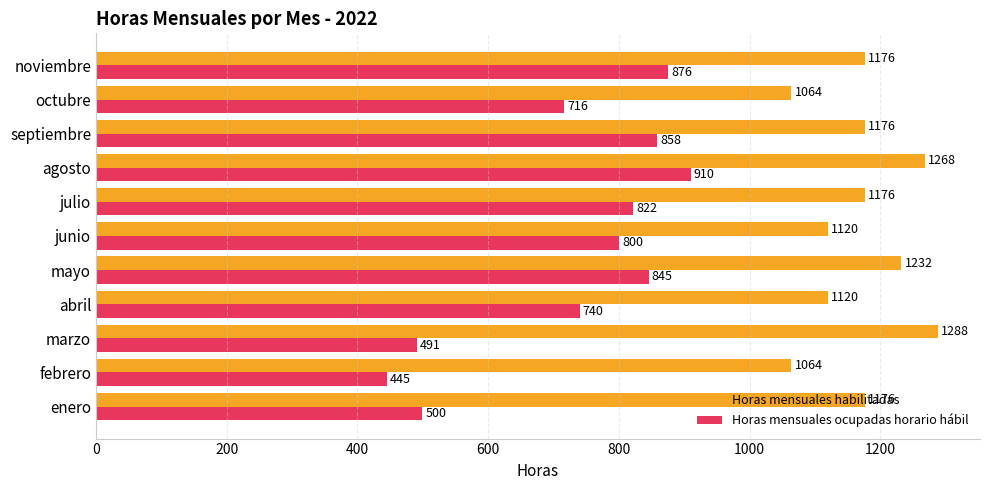

Which series has the largest range (max minus min)?

Horas mensuales ocupadas horario hábil